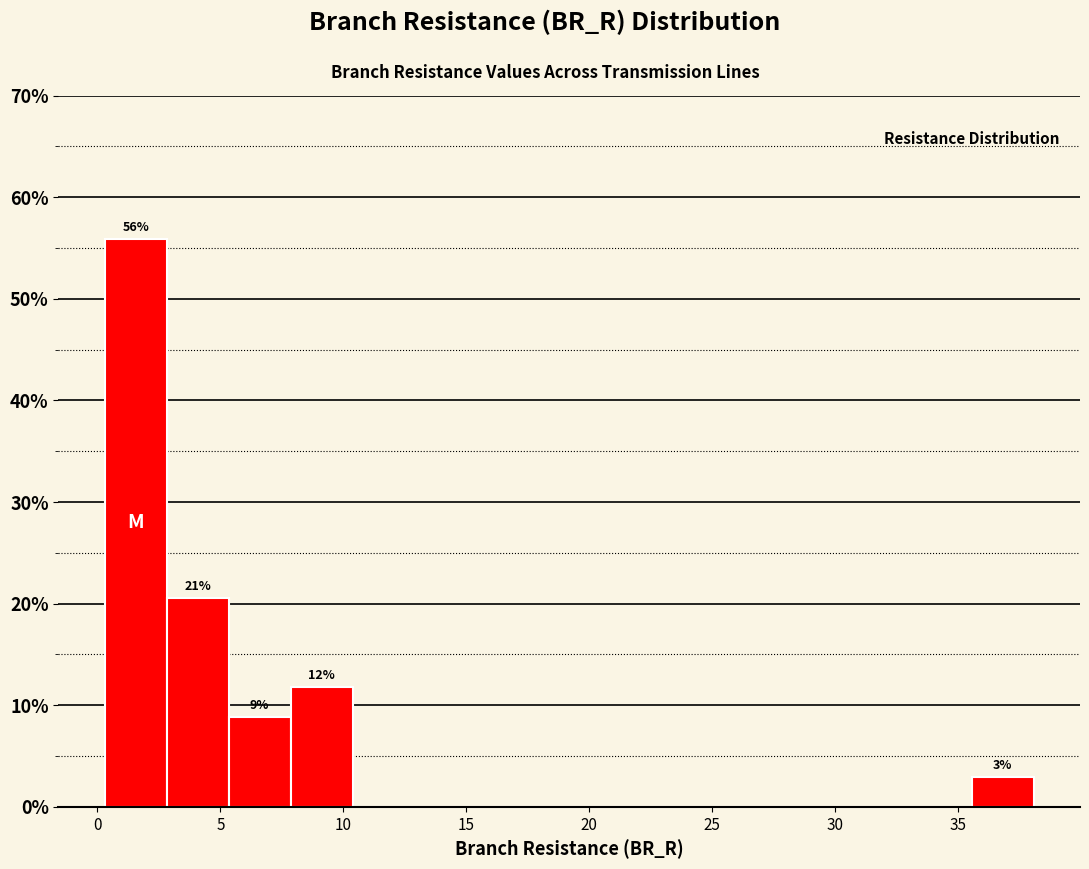

Over which range of the x-axis is the bar tallest?

0.5 to 3.0